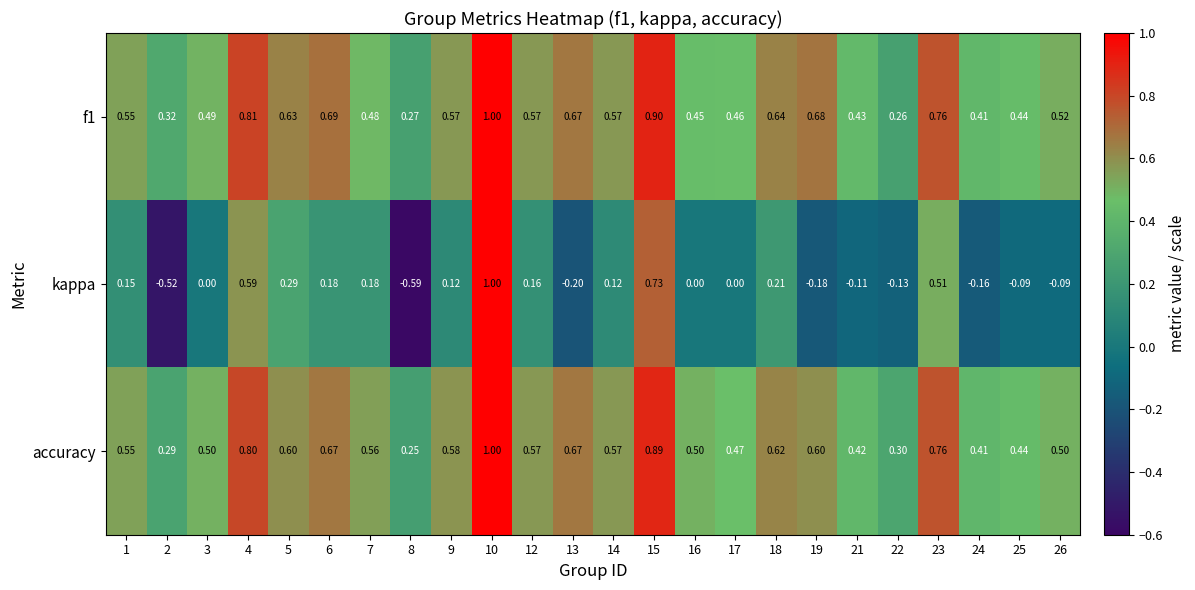

Which label corresponds to the smallest value in the chart?

8